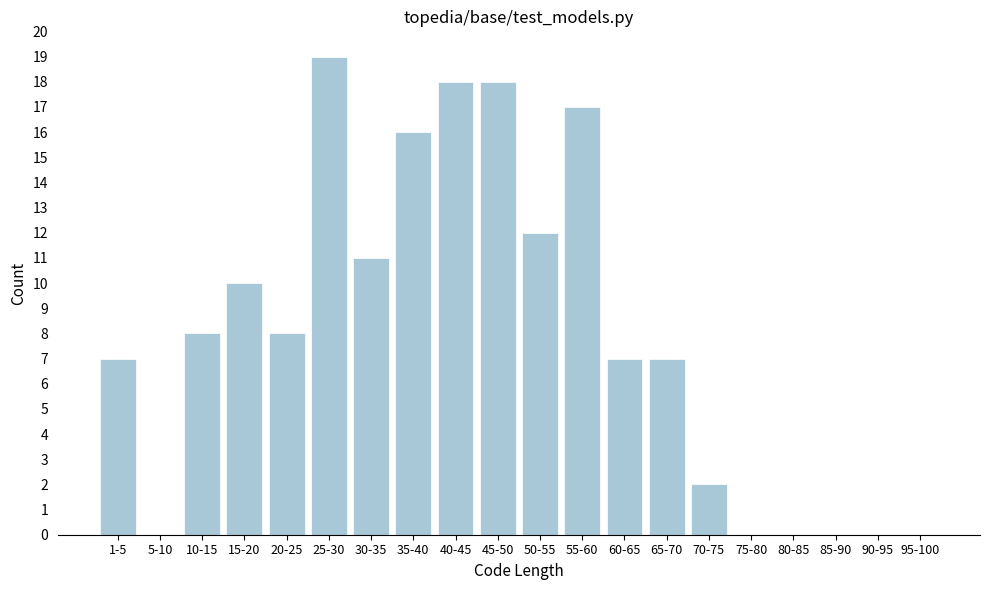

Reading right to left, transcribe all the data shown in this chart.

95-100=0	90-95=0	85-90=0	80-85=0	75-80=0	70-75=2	65-70=7	60-65=7	55-60=17	50-55=12	45-50=18	40-45=18	35-40=16	30-35=11	25-30=19	20-25=8	15-20=10	10-15=8	5-10=0	1-5=7